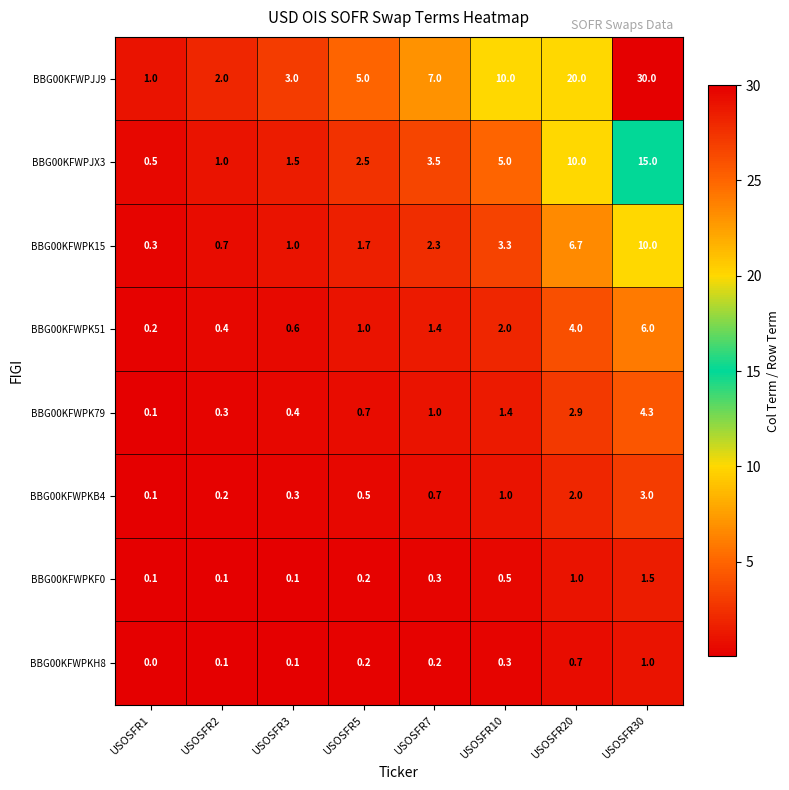

What is the average value of the BBG00KFWPKH8 series?

0.3